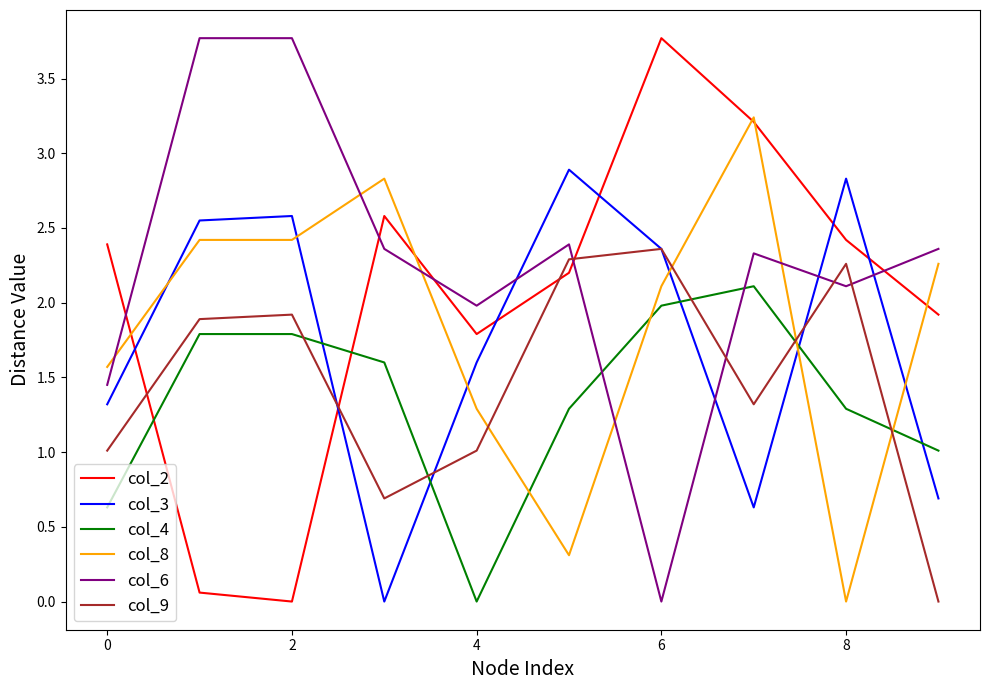

True or false: col_2 and col_3 cross at least once.

True